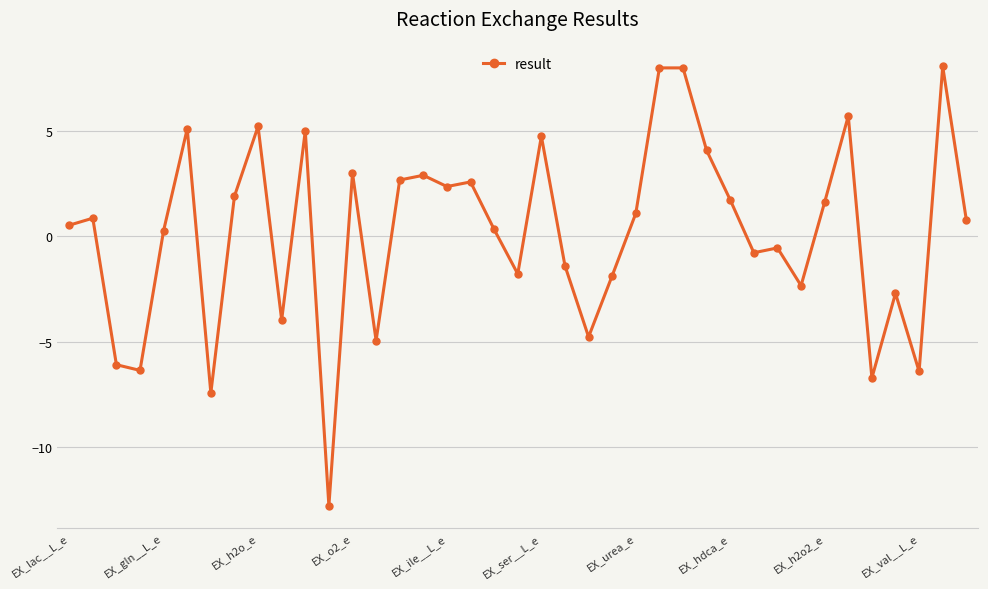

True or false: the data has more than 2 interior local peaks.

True